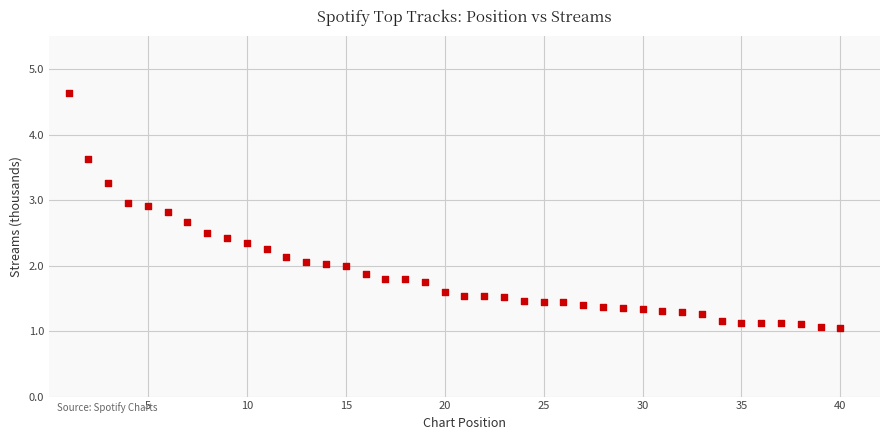

What is the range of X values (max minus min)?

39.0